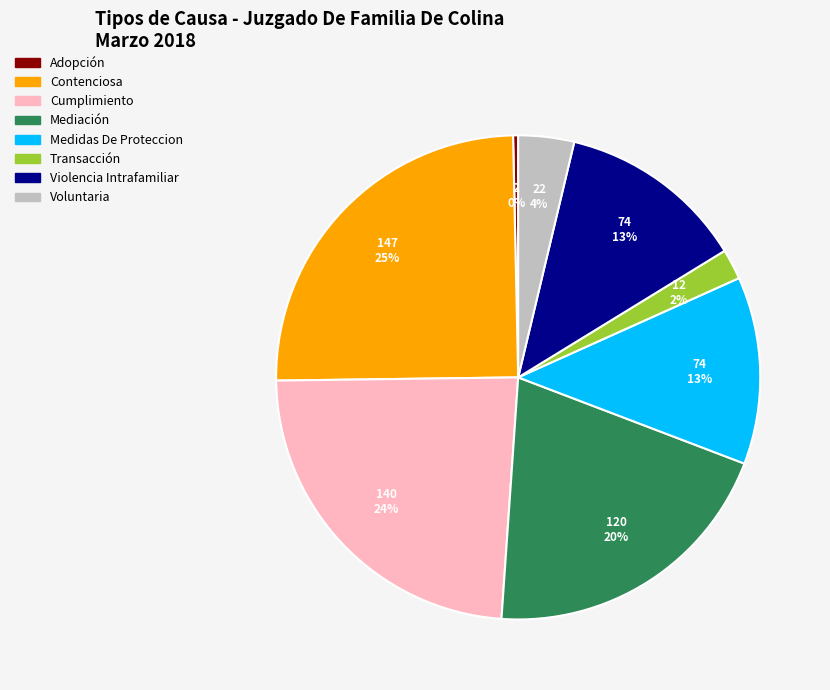

To the nearest percent, what is the difference between the largest and smallest slice percentages?

25%